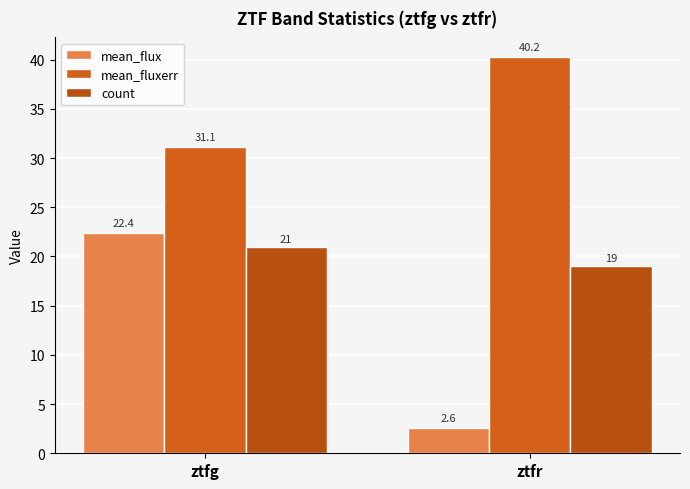

What is the lowest value of the mean_flux series?

2.6